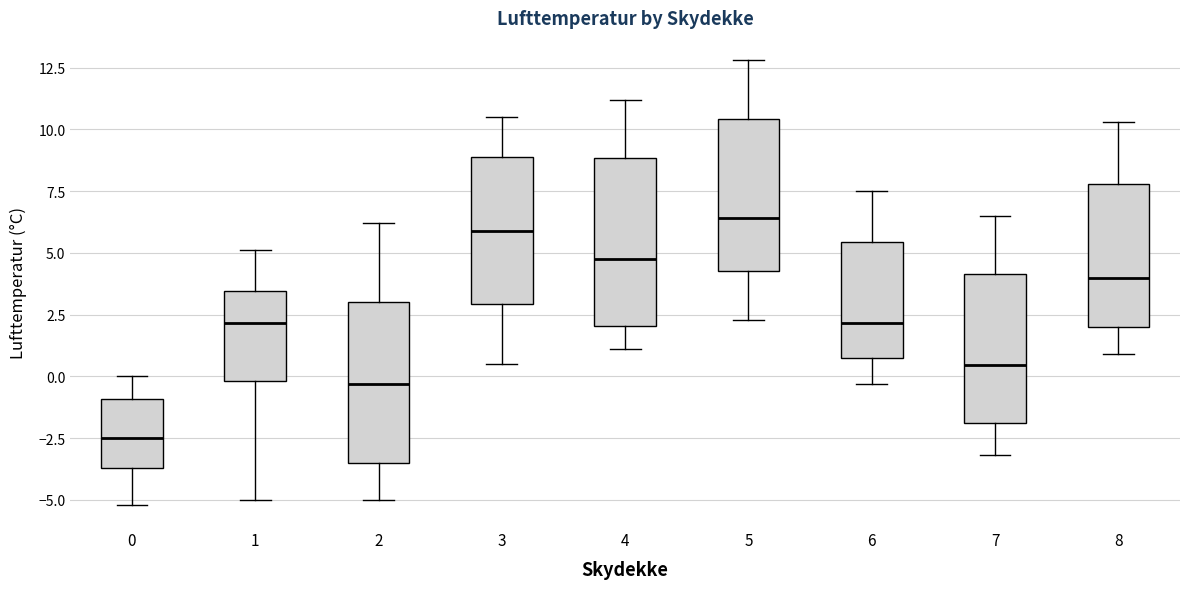

Reading left to right, transcribe this box plot: for each box, give where its median line is, the range the box spans, and where its two whiskers end, as read against the y-axis. The values are not printed on the chart, so give them approximately, as read against the axis.

0: median -2.5, box -3.5 to -1.0, whiskers -5.0 to 0.0
1: median 2.0, box 0.0 to 3.5, whiskers -5.0 to 5.0
2: median -0.5, box -3.5 to 3.0, whiskers -5.0 to 6.0
3: median 6.0, box 3.0 to 9.0, whiskers 0.5 to 10.5
4: median 5.0, box 2.0 to 9.0, whiskers 1.0 to 11.0
5: median 6.5, box 4.5 to 10.5, whiskers 2.5 to 13.0
6: median 2.0, box 0.5 to 5.5, whiskers -0.5 to 7.5
7: median 0.5, box -2.0 to 4.0, whiskers -3.0 to 6.5
8: median 4.0, box 2.0 to 8.0, whiskers 1.0 to 10.5